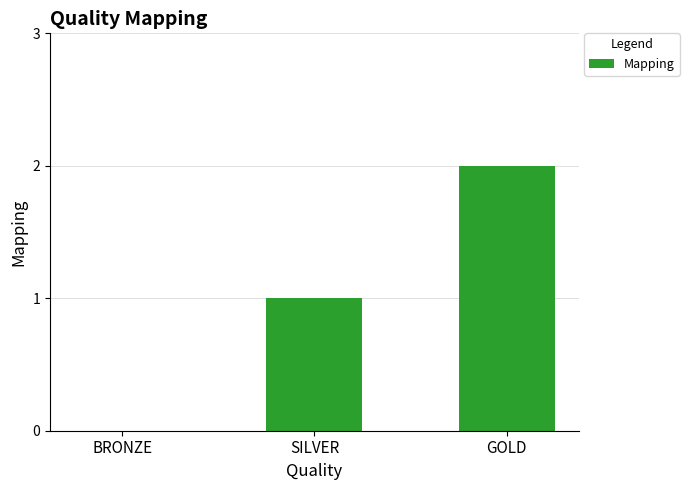

At which label is the value closest to 1?

SILVER